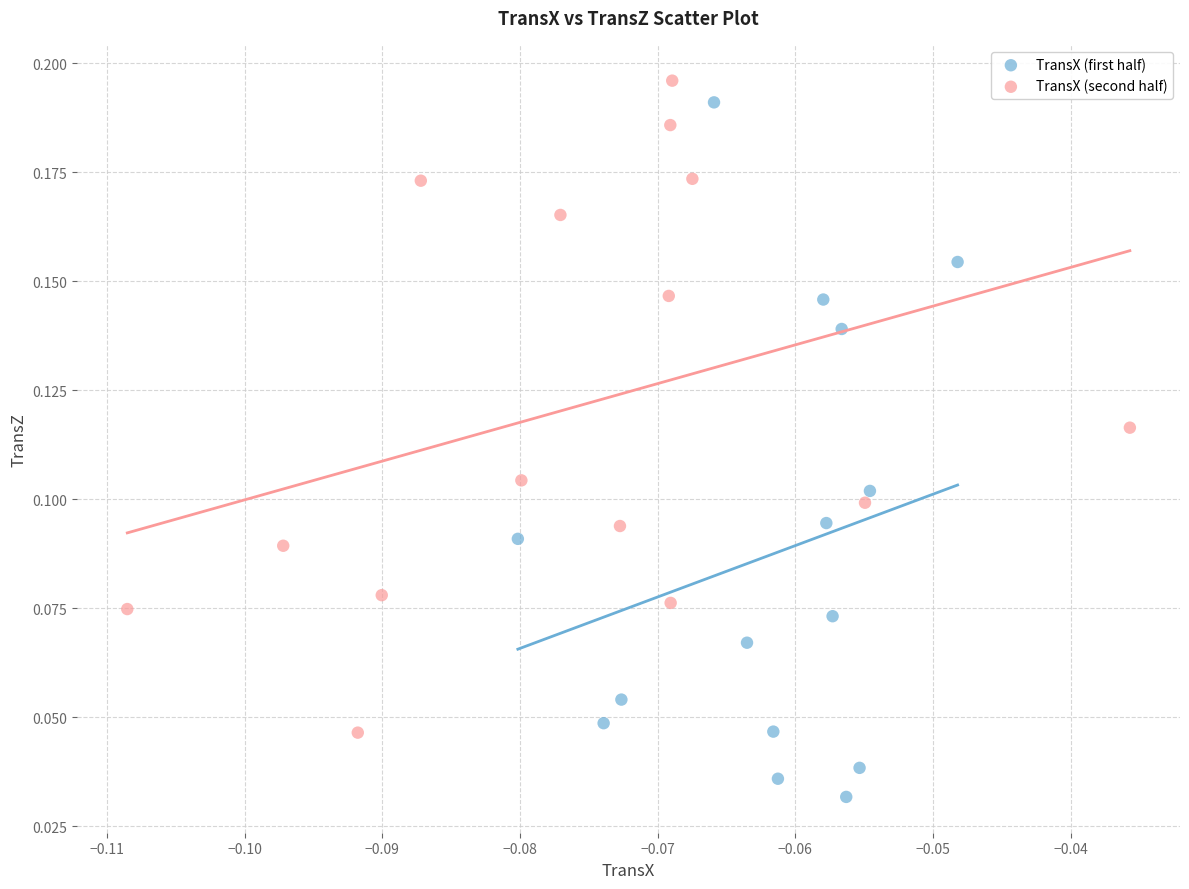

Which series reaches the minimum Y coordinate?

TransX (first half)